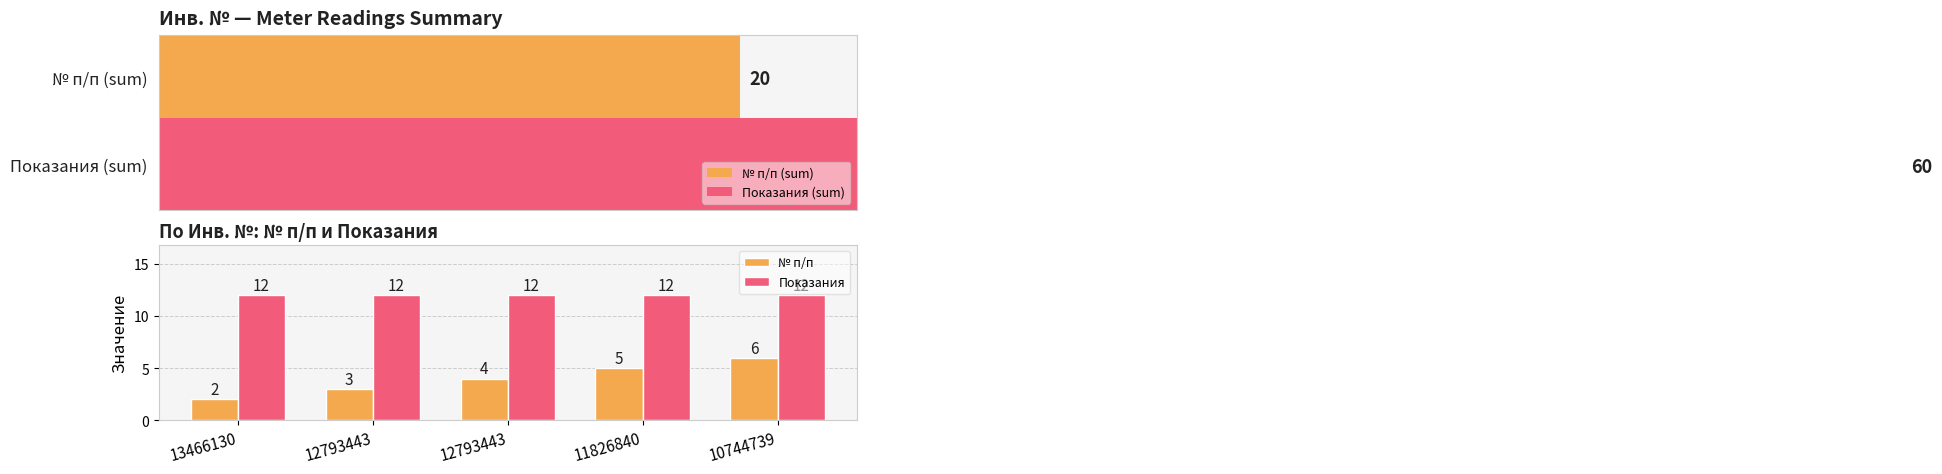

Where does the № п/п series first go above 4?

11826840